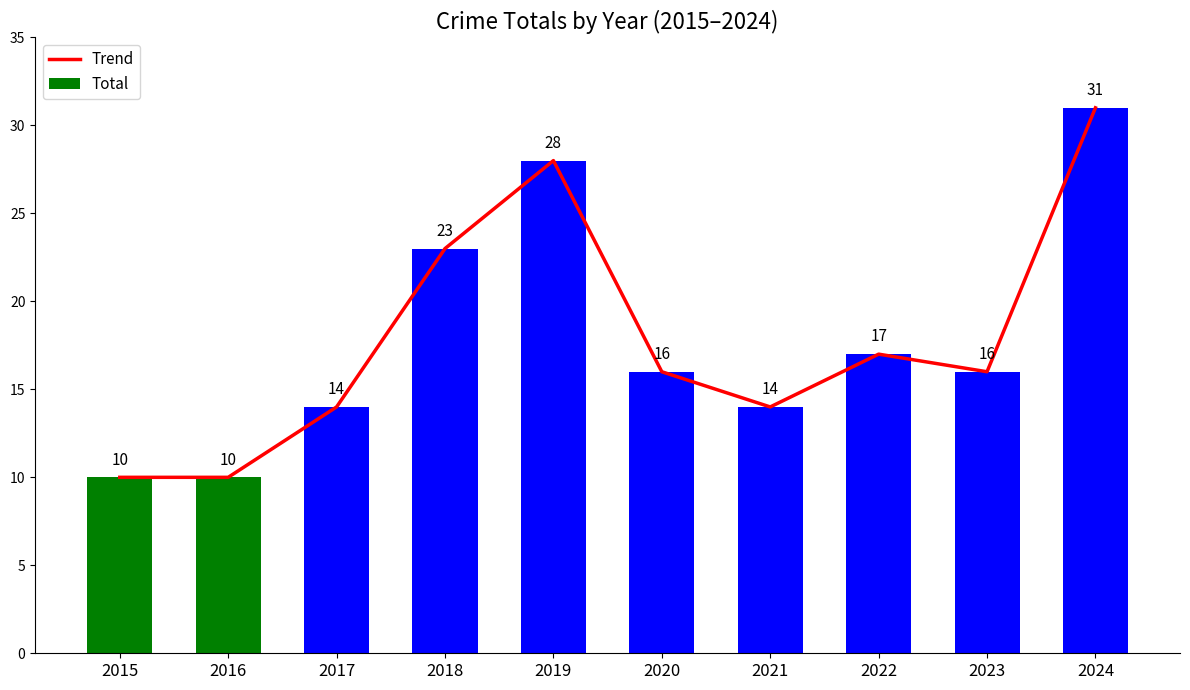

At which category is the sum across all series the highest?

2024